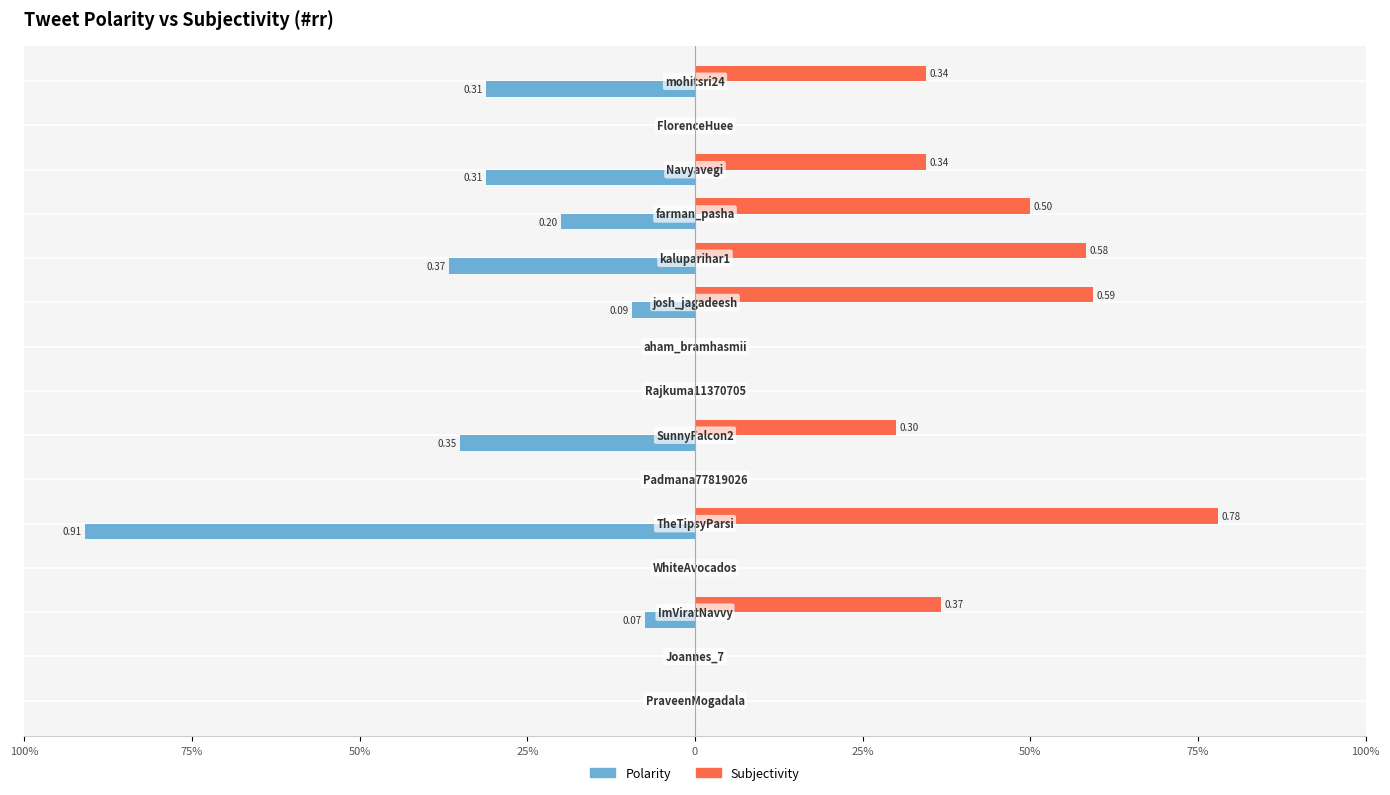

What is the smallest value displayed?

-0.9